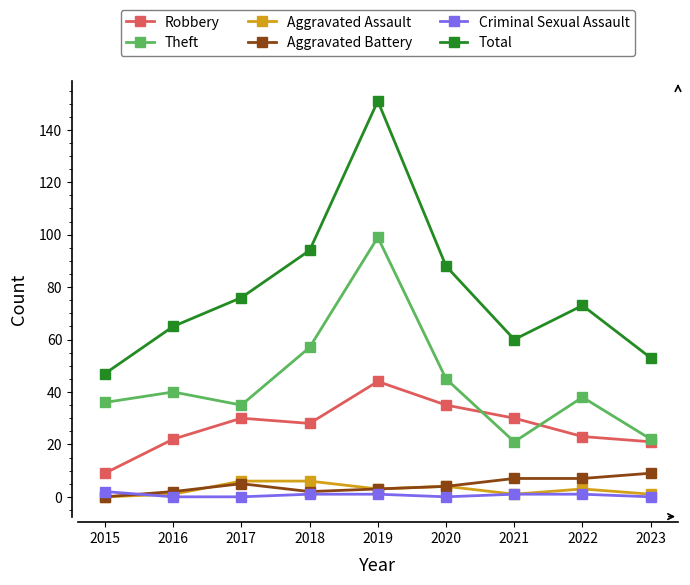

What is the value of the Total point at the 5th from the left?

151